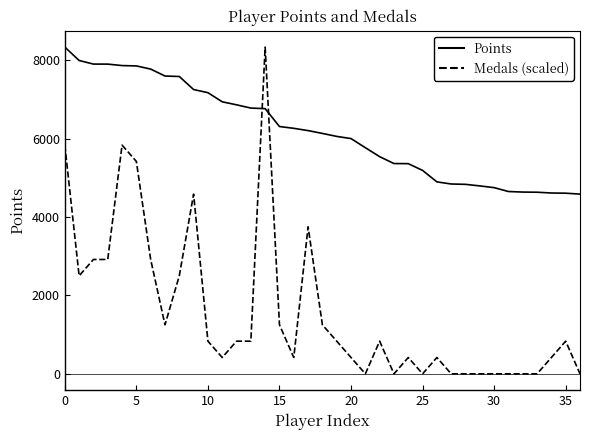

What are all the series names shown in the legend?

Points, Medals (scaled)